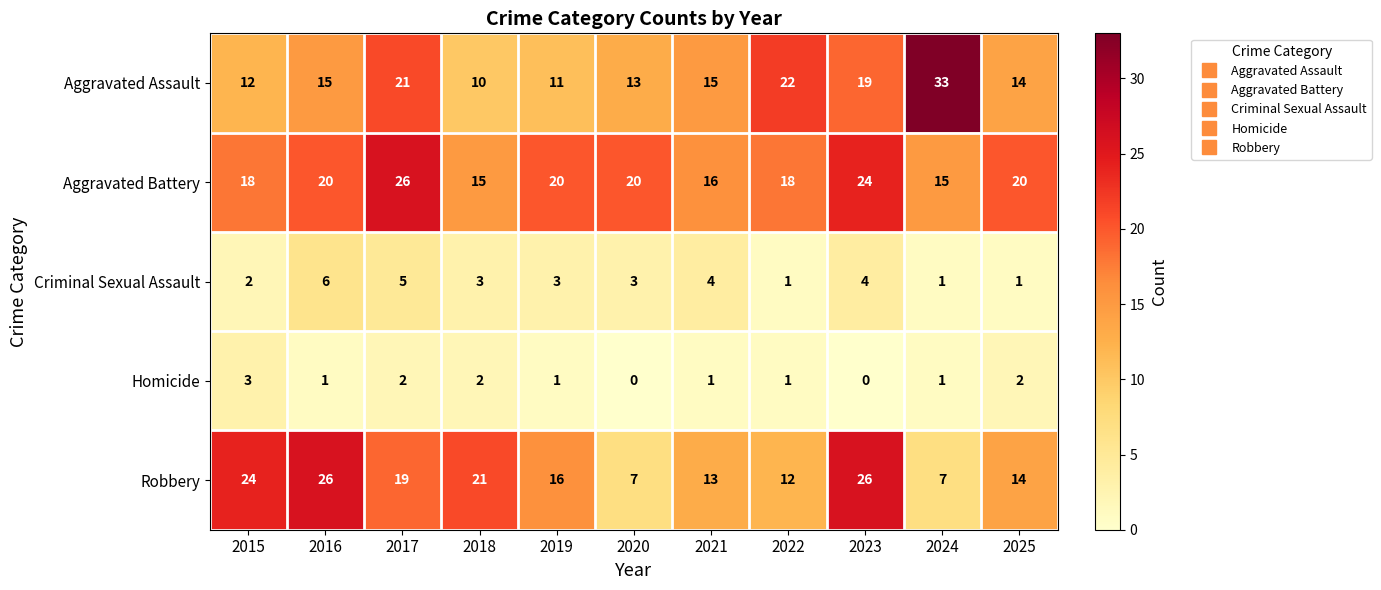

At 2023, list the series in order from largest to smallest.

Robbery, Aggravated Battery, Aggravated Assault, Criminal Sexual Assault, Homicide